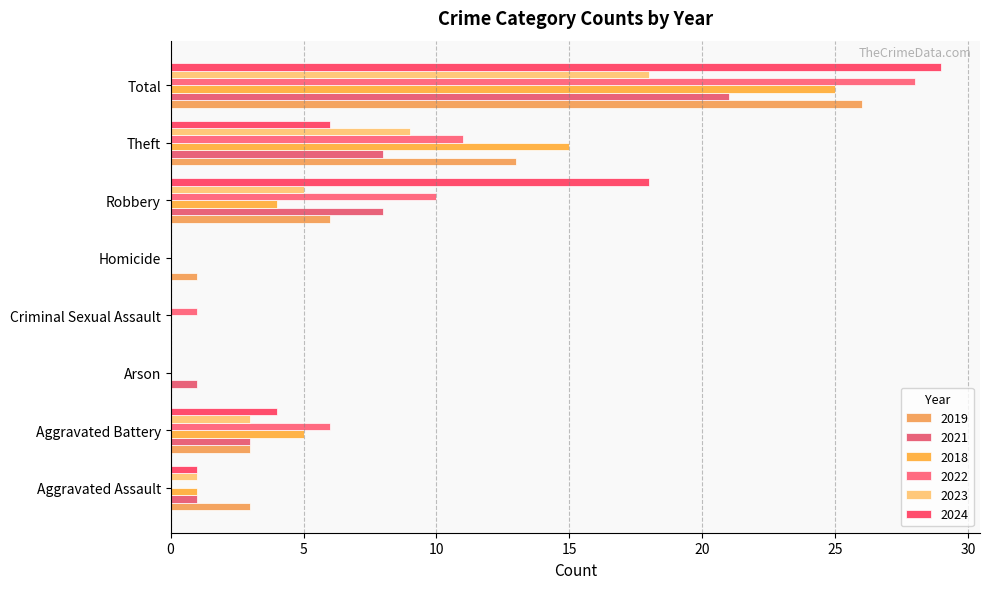

Reading left to right, list all the values displayed in this chart.

2019: Aggravated Assault=3	Aggravated Battery=3	Arson=0	Criminal Sexual Assault=0	Homicide=1	Robbery=6	Theft=13	Total=26
2021: Aggravated Assault=1	Aggravated Battery=3	Arson=1	Criminal Sexual Assault=0	Homicide=0	Robbery=8	Theft=8	Total=21
2018: Aggravated Assault=1	Aggravated Battery=5	Arson=0	Criminal Sexual Assault=0	Homicide=0	Robbery=4	Theft=15	Total=25
2022: Aggravated Assault=0	Aggravated Battery=6	Arson=0	Criminal Sexual Assault=1	Homicide=0	Robbery=10	Theft=11	Total=28
2023: Aggravated Assault=1	Aggravated Battery=3	Arson=0	Criminal Sexual Assault=0	Homicide=0	Robbery=5	Theft=9	Total=18
2024: Aggravated Assault=1	Aggravated Battery=4	Arson=0	Criminal Sexual Assault=0	Homicide=0	Robbery=18	Theft=6	Total=29